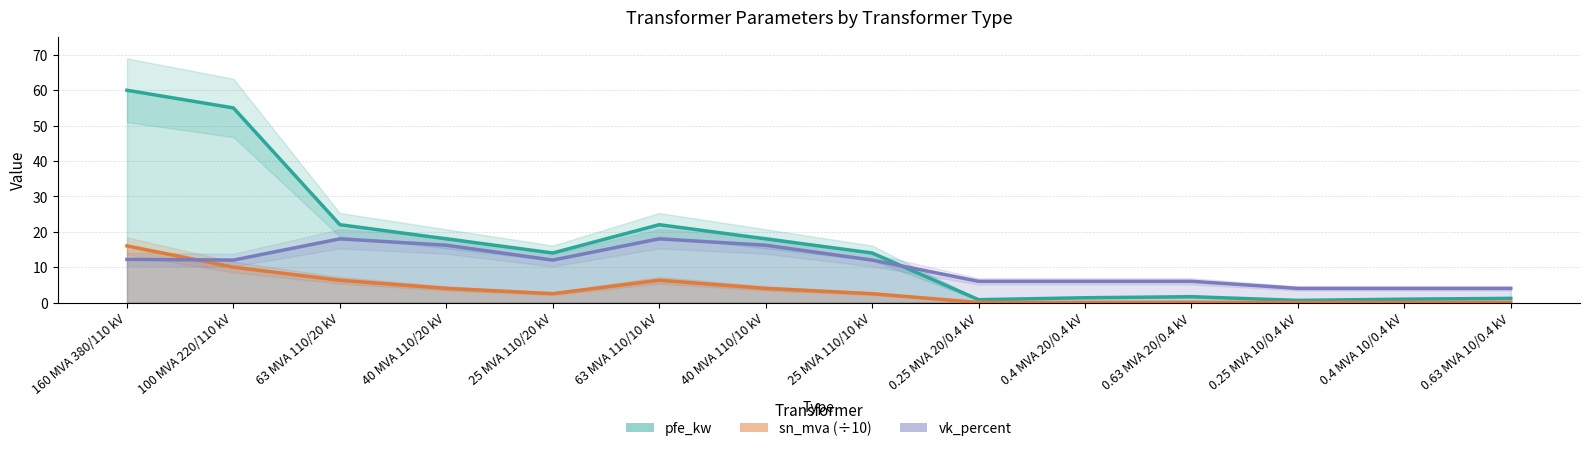

At which category is the sum across all series the highest?

160 MVA 380/110 kV